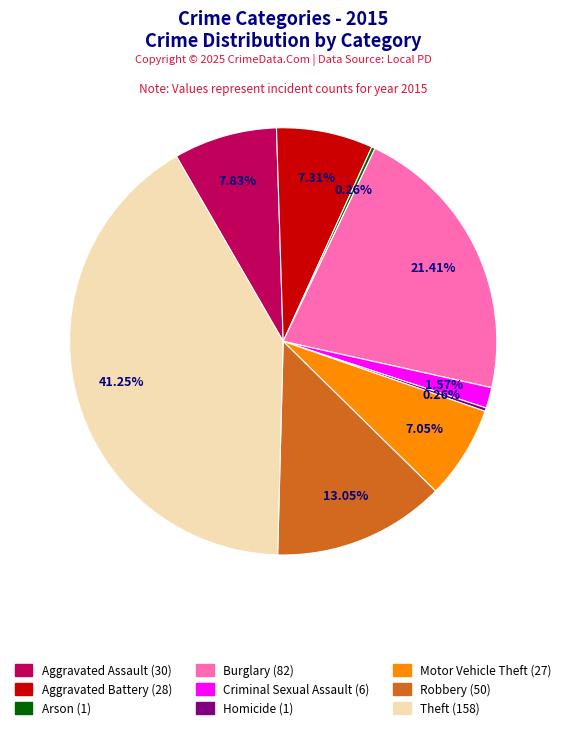

To the nearest percent, what is the difference between the largest and smallest slice percentages?

41%